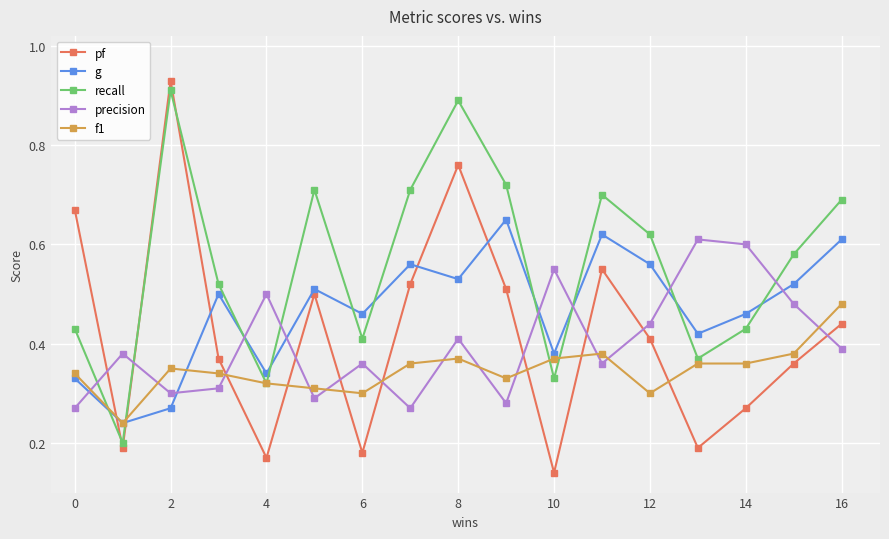

How many f1 values are between 0 and 1?

17